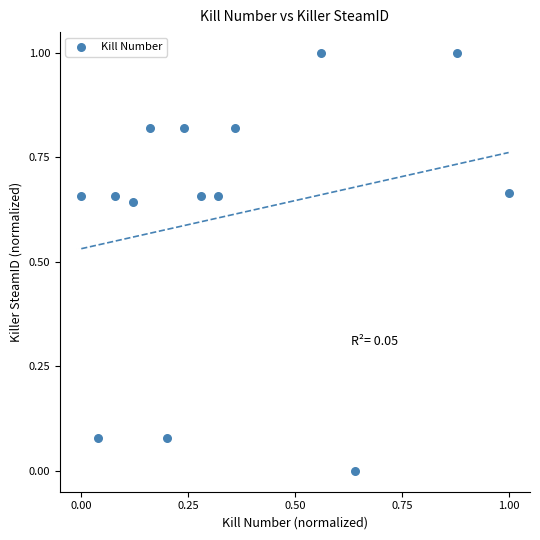

What is the range of Y values (max minus min)?

1.0